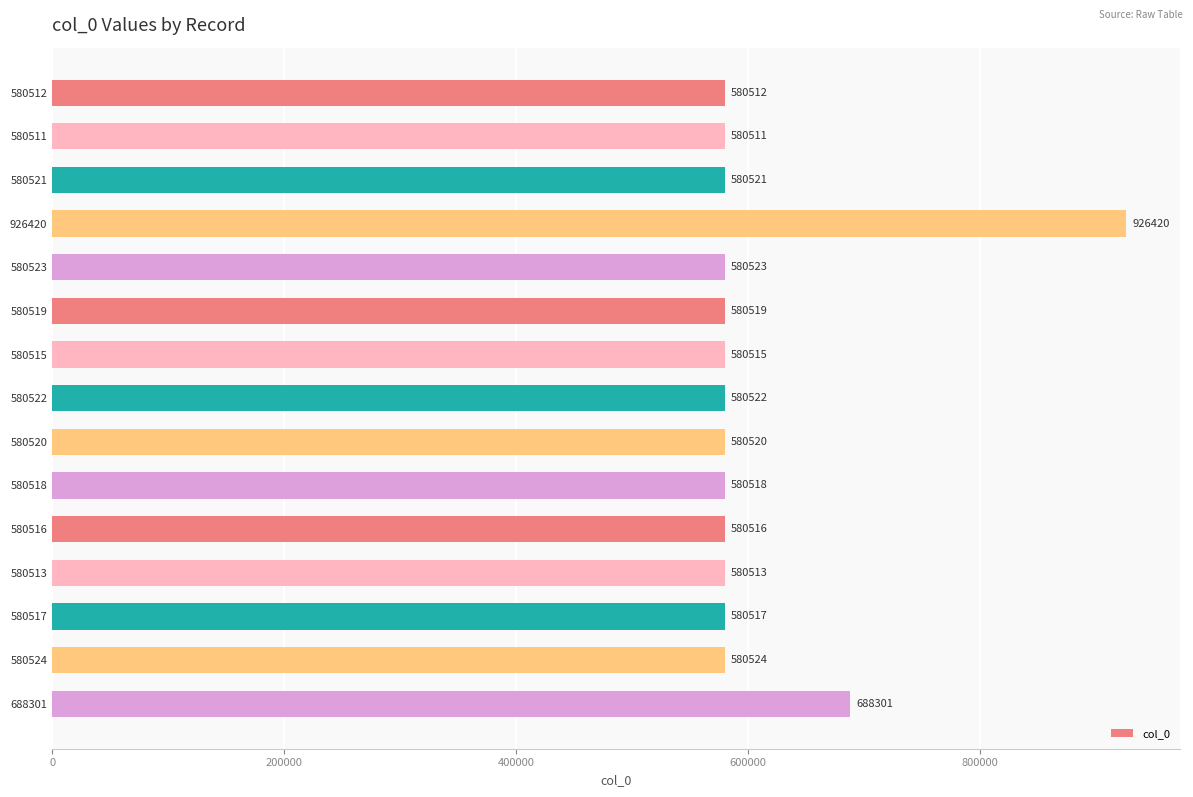

What is the greatest value displayed?

926420